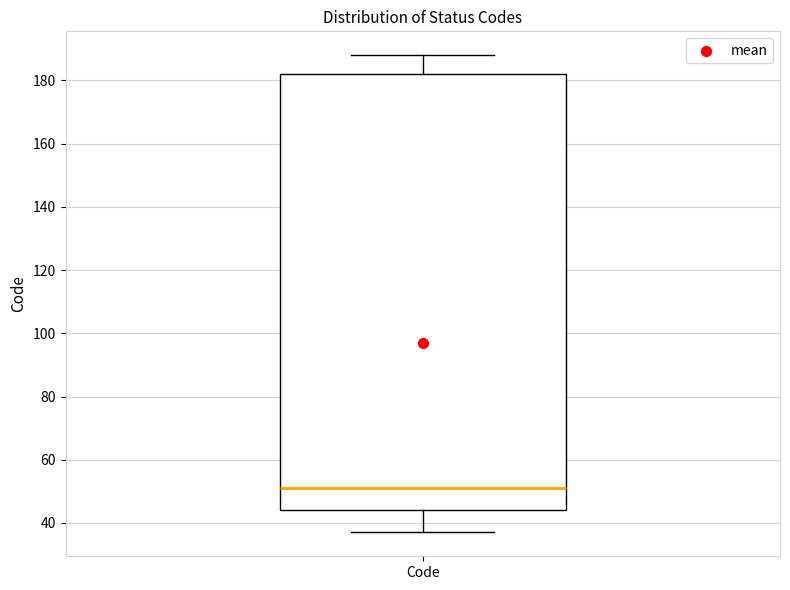

Read this box plot against the y-axis: the position of the median line, the range covered by the box, and the ends of both whiskers. The values are not printed on the chart, so give them approximately, as read against the axis.

median 52, box 44 to 182, whiskers 38 to 188